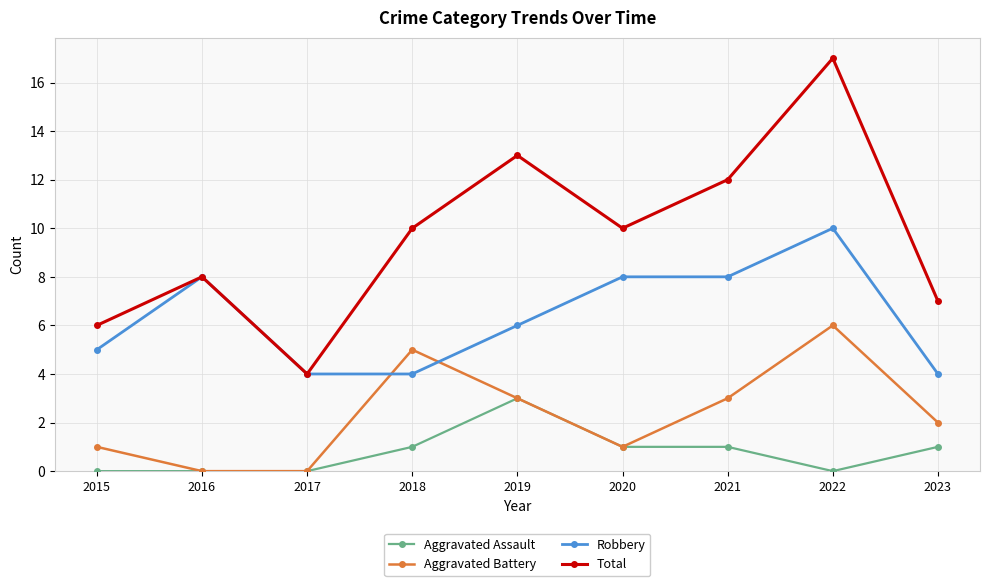

Where is the first local minimum for Total?

2017